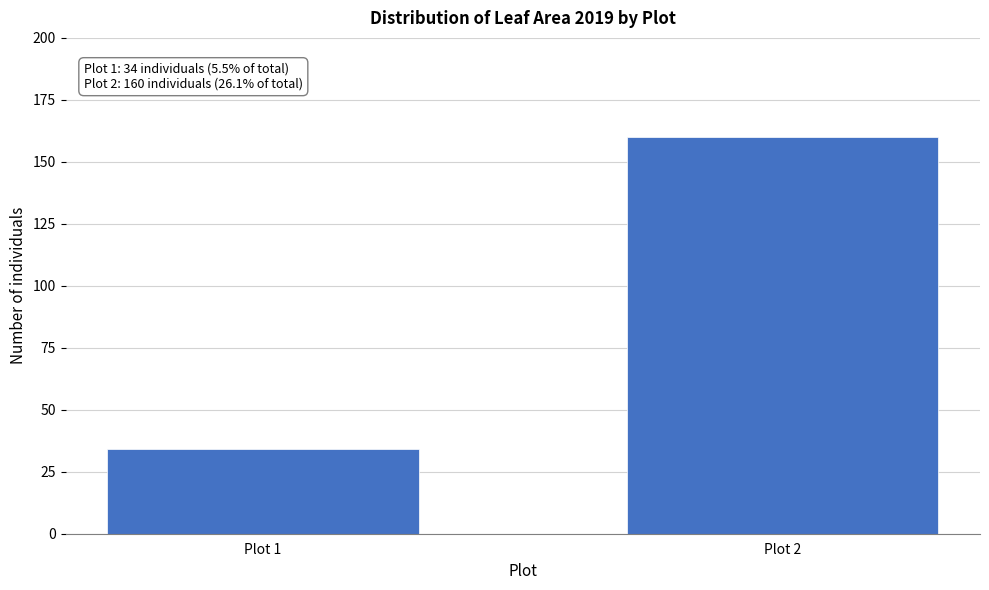

Reading right to left, what are all the values shown in this chart?

160	34